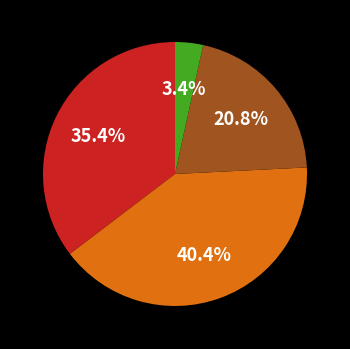

Is there any slice that represents more than half of the pie?

No